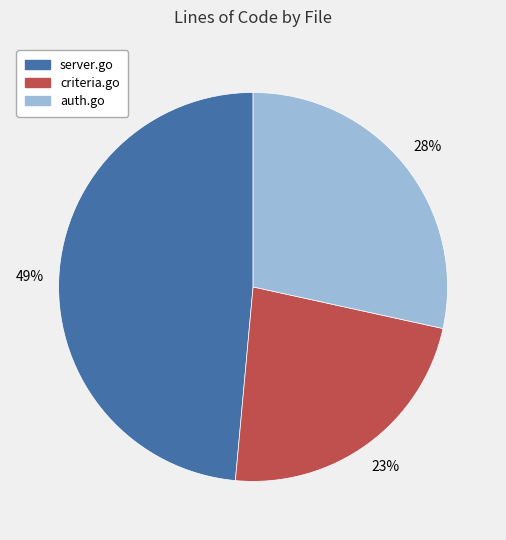

Rank the categories by value from lowest to highest.

criteria.go, auth.go, server.go